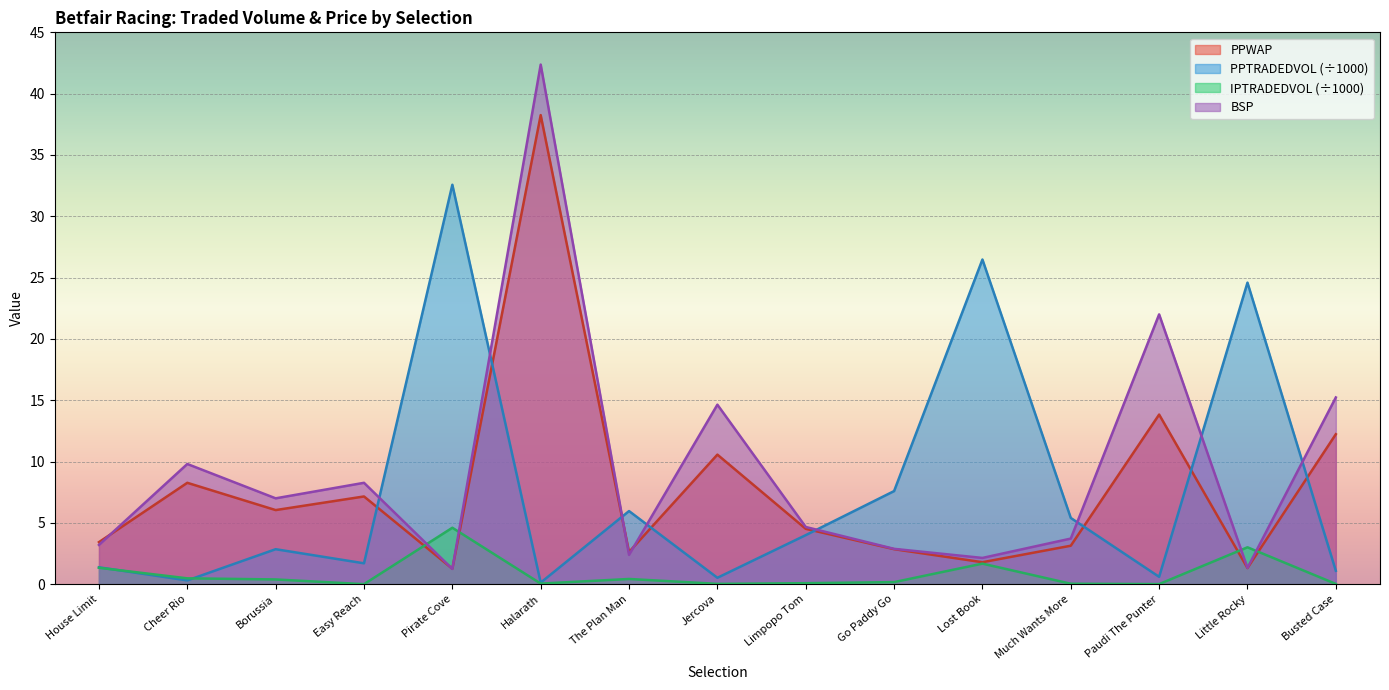

At how many categories does at least one series exceed 4?

14